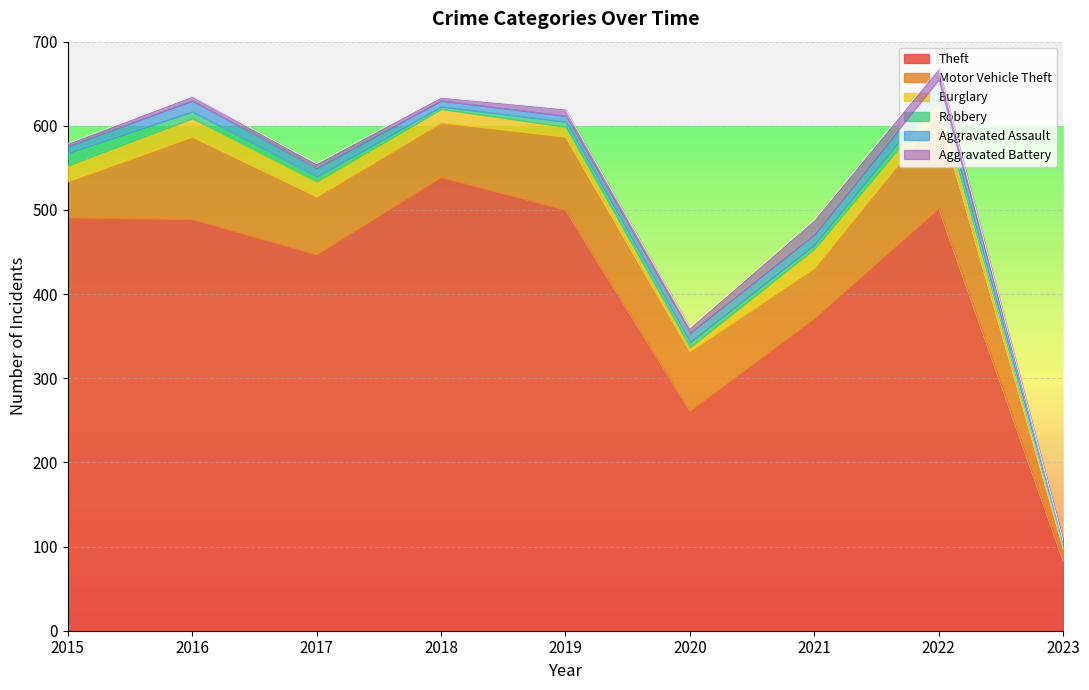

How many lines are shown in the chart?

6